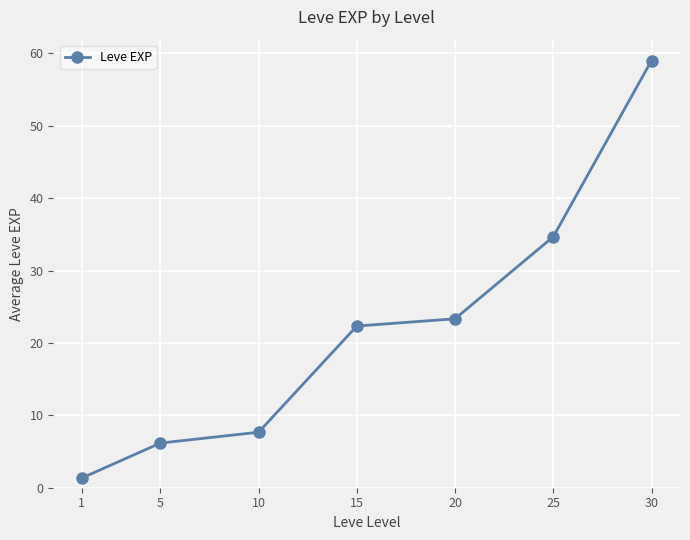

What is the sum of all values?

154.5